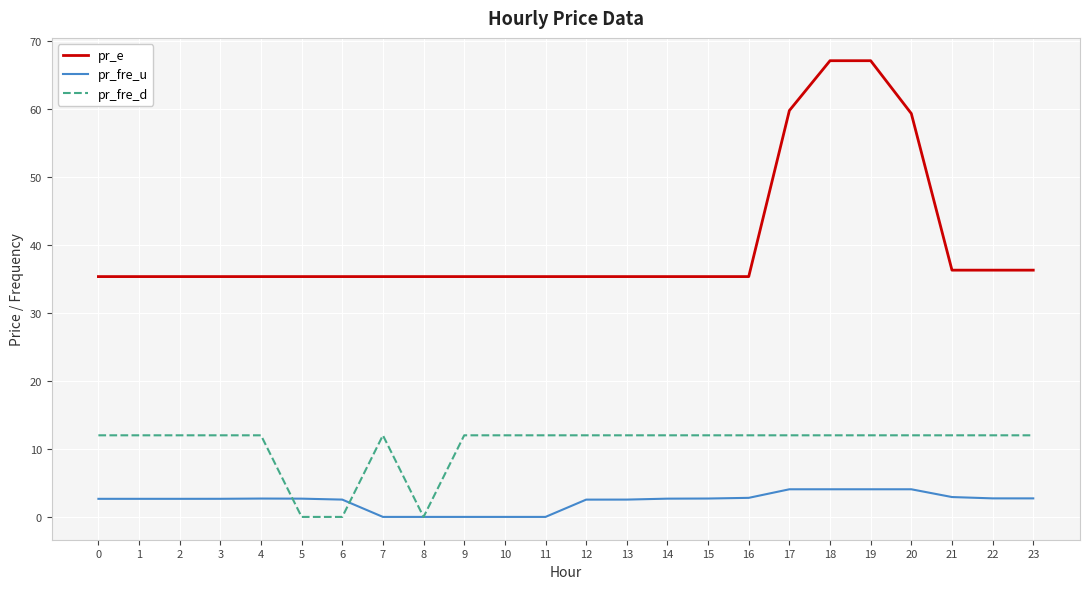

Rank the series at 12 from highest to lowest value.

pr_e, pr_fre_d, pr_fre_u